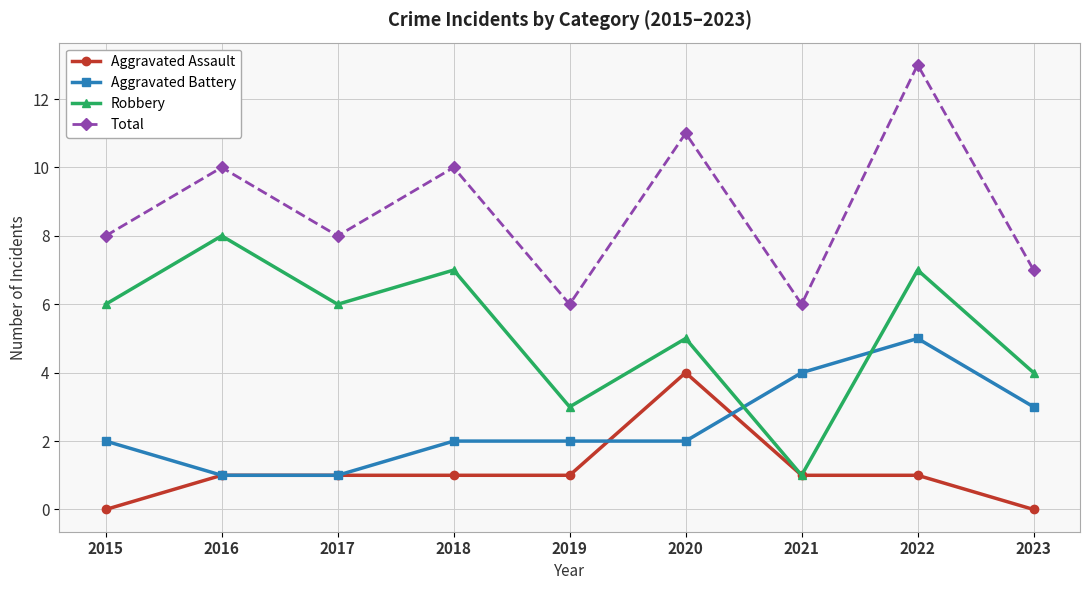

Is it true that Robbery equals 3 at 2023?

False